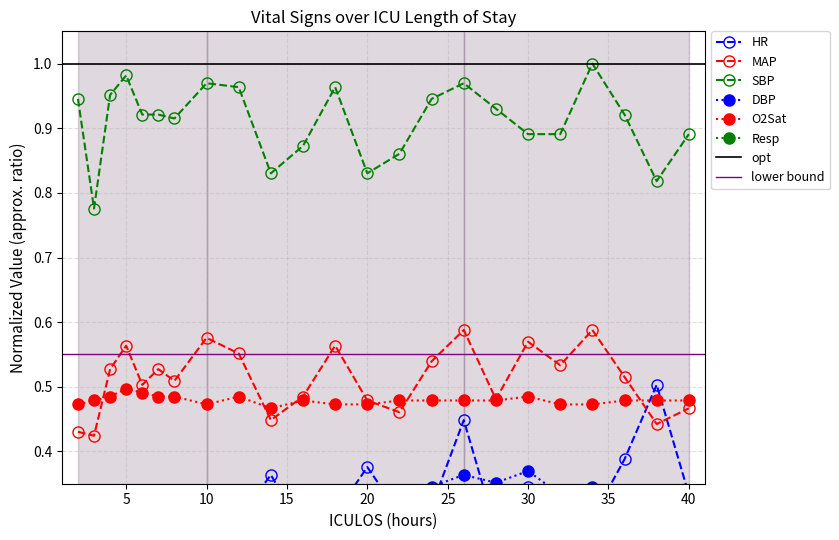

How many interior local peaks does the SBP series have?

5